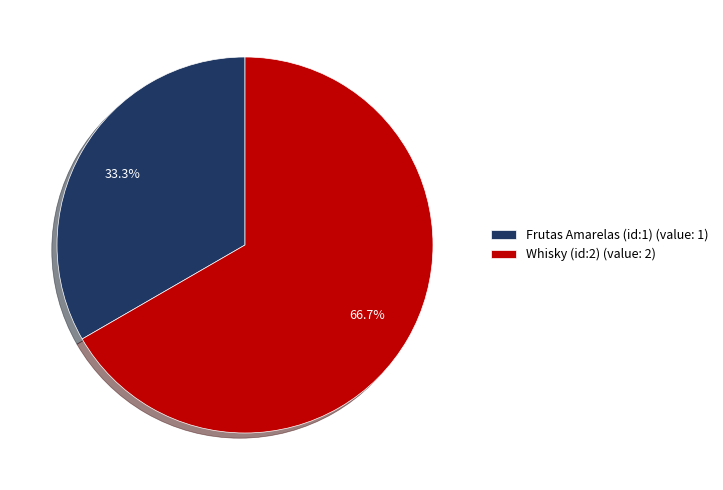

Count the number of slices in the pie.

2